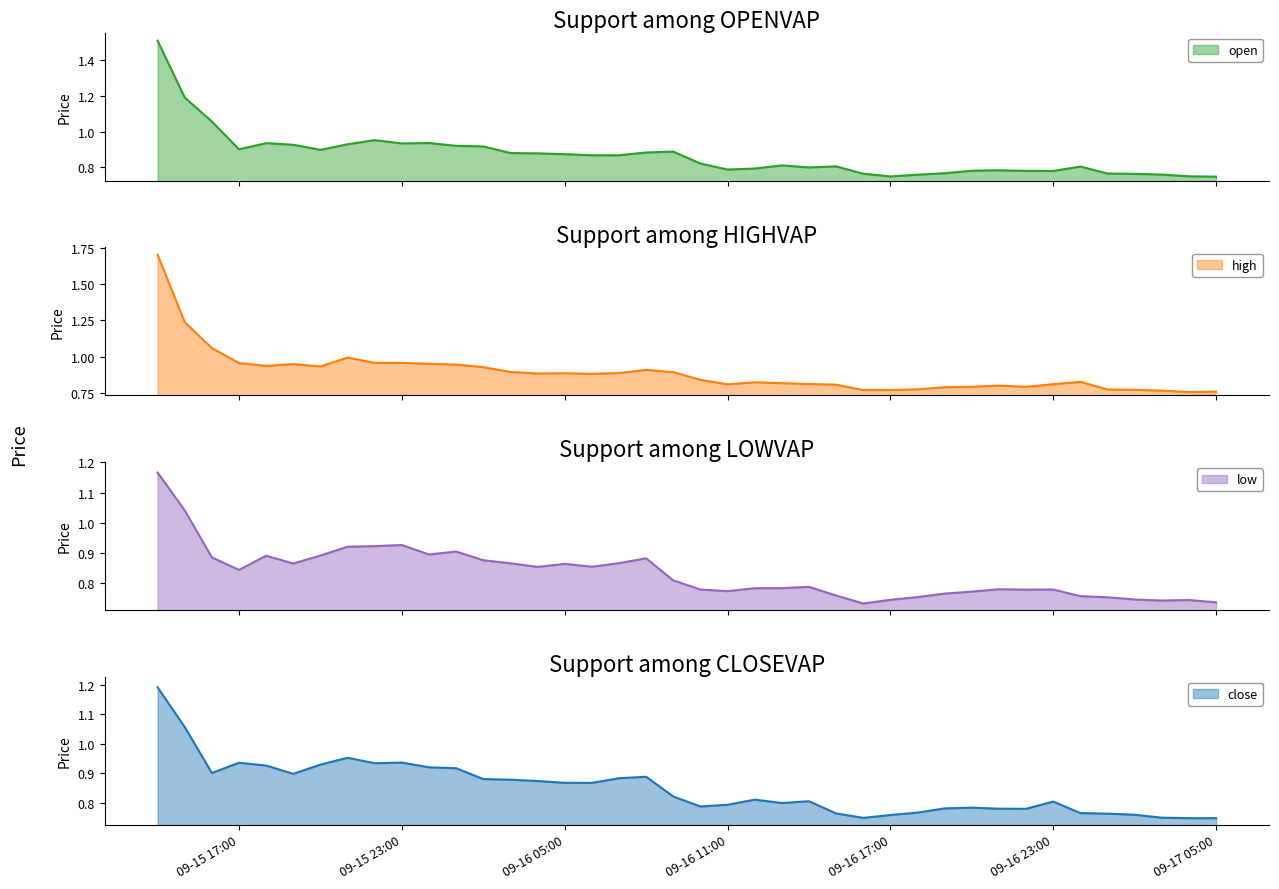

The high series shows 0.9 at 2025-09-16 03:00. True or false?

True